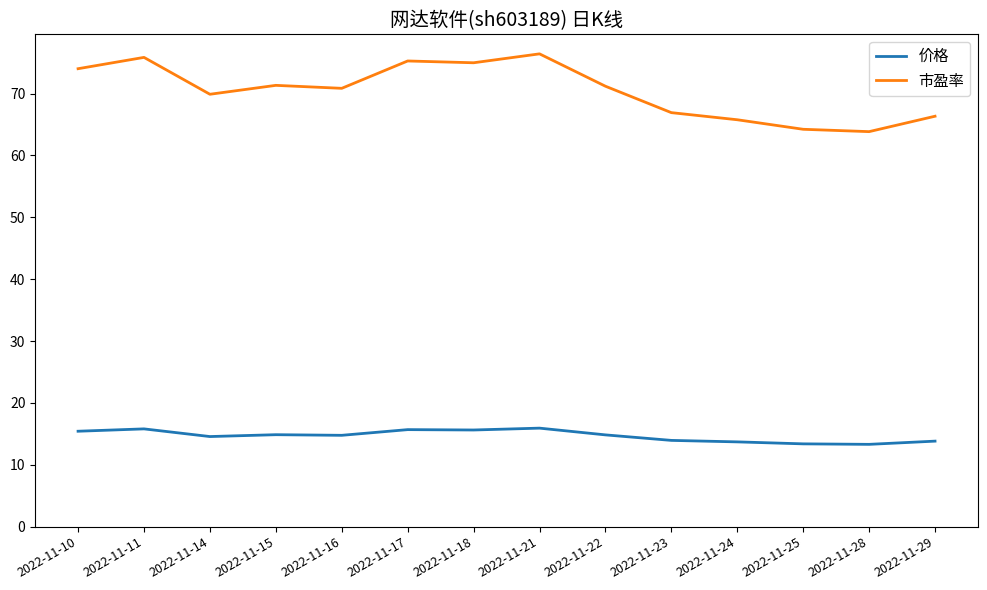

Rank the series by their average value, from lowest to highest.

价格, 市盈率